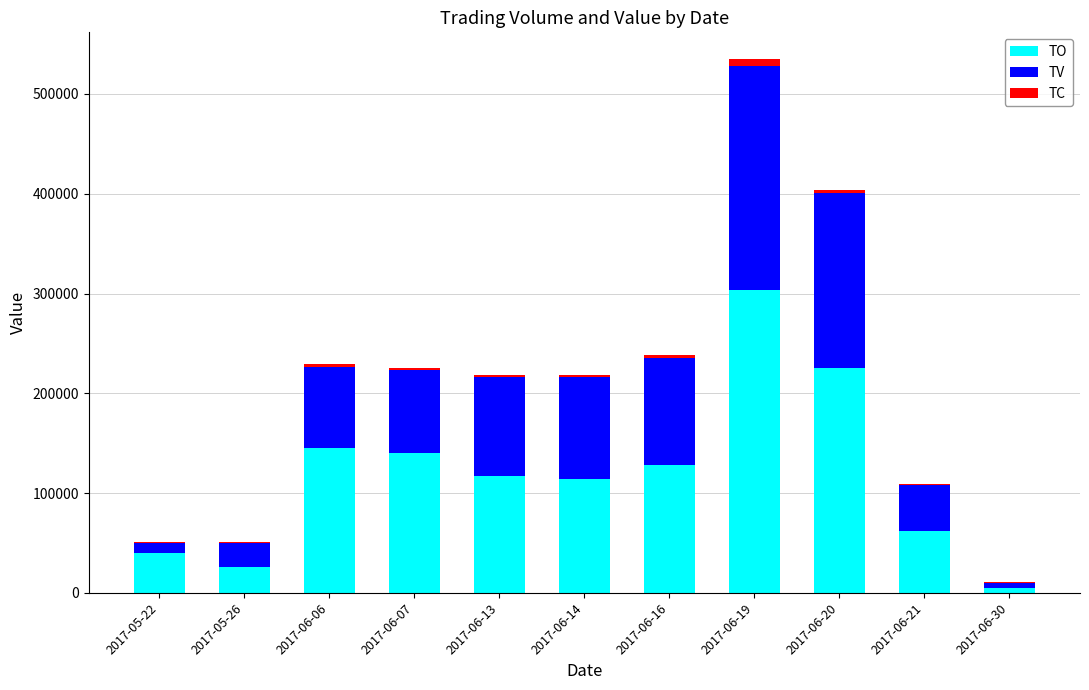

At which category is the sum across all series the highest?

2017-06-19